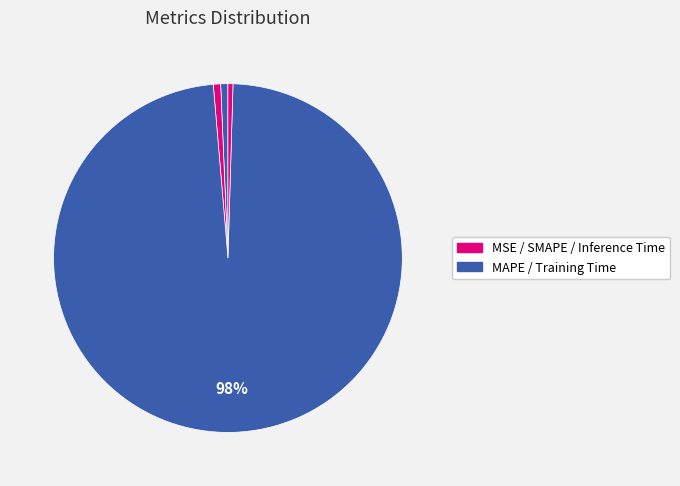

How many slices are in this pie chart?

5